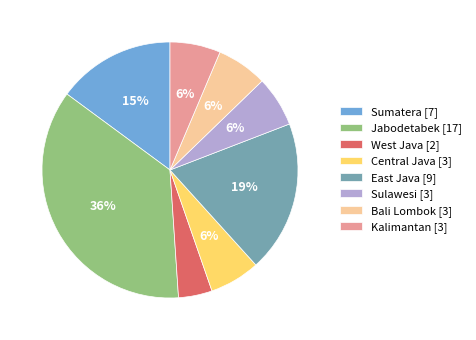

Which category has the biggest portion of the pie?

Jabodetabek